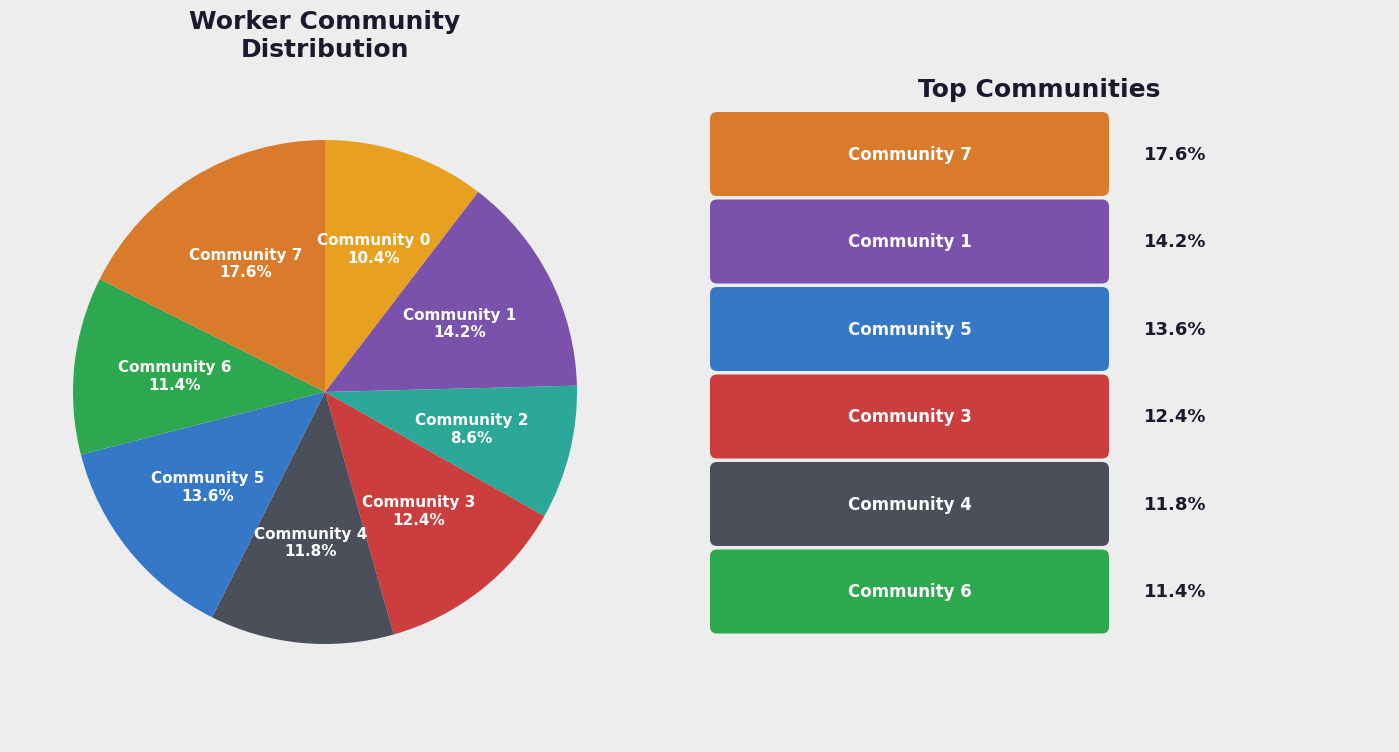

Is there any slice that represents more than half of the pie?

No